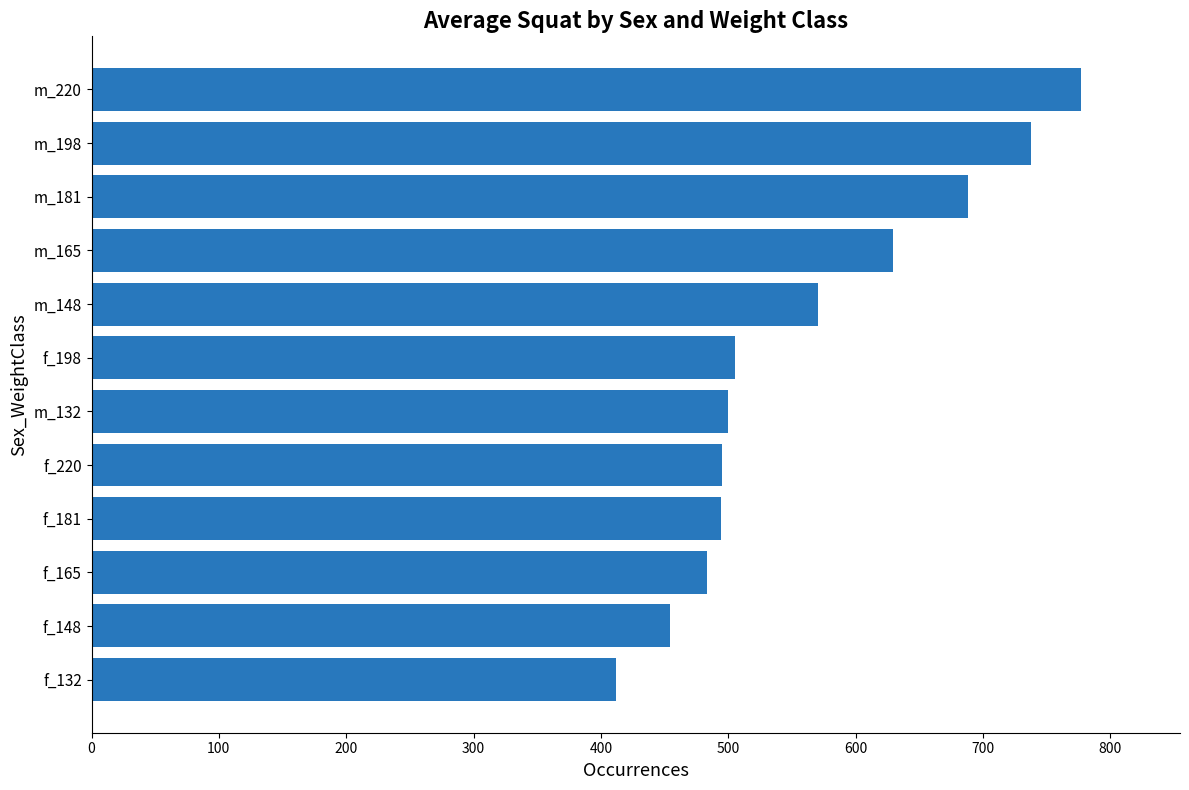

How many bars are there in total?

12